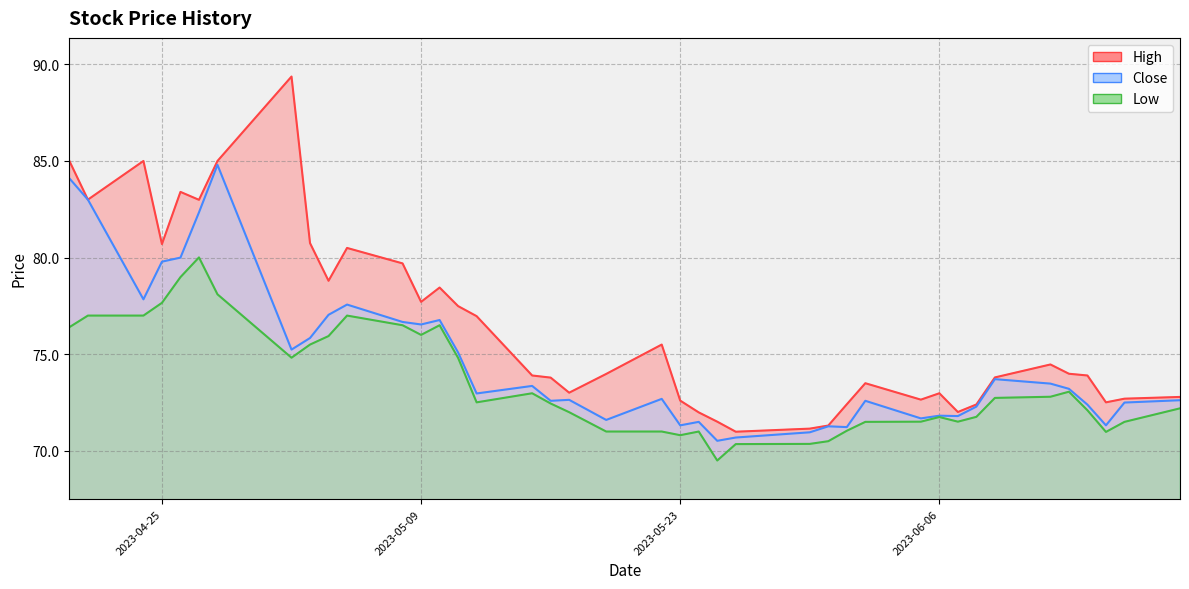

What is the difference between the second highest and second lowest values in the High series?

13.8